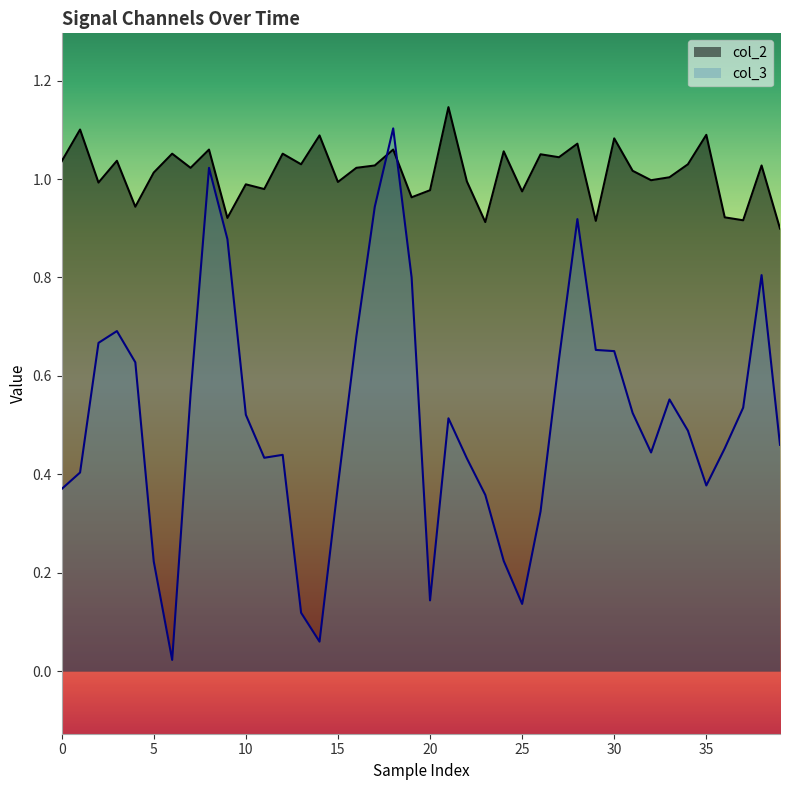

Is it true that col_3 equals 0.5 at 31?

True